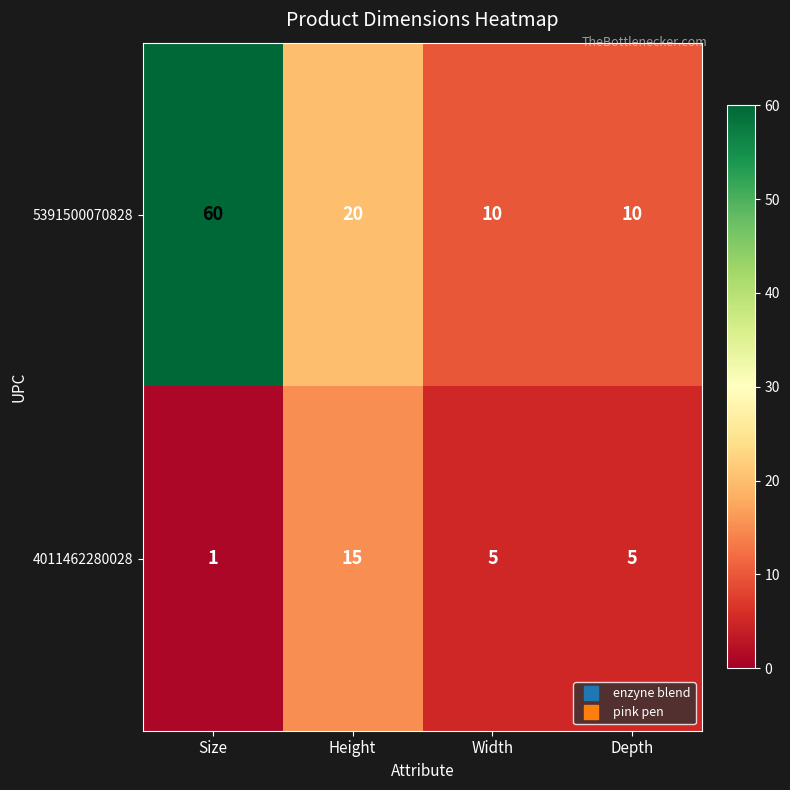

Which series has the largest total across all categories?

5391500070828